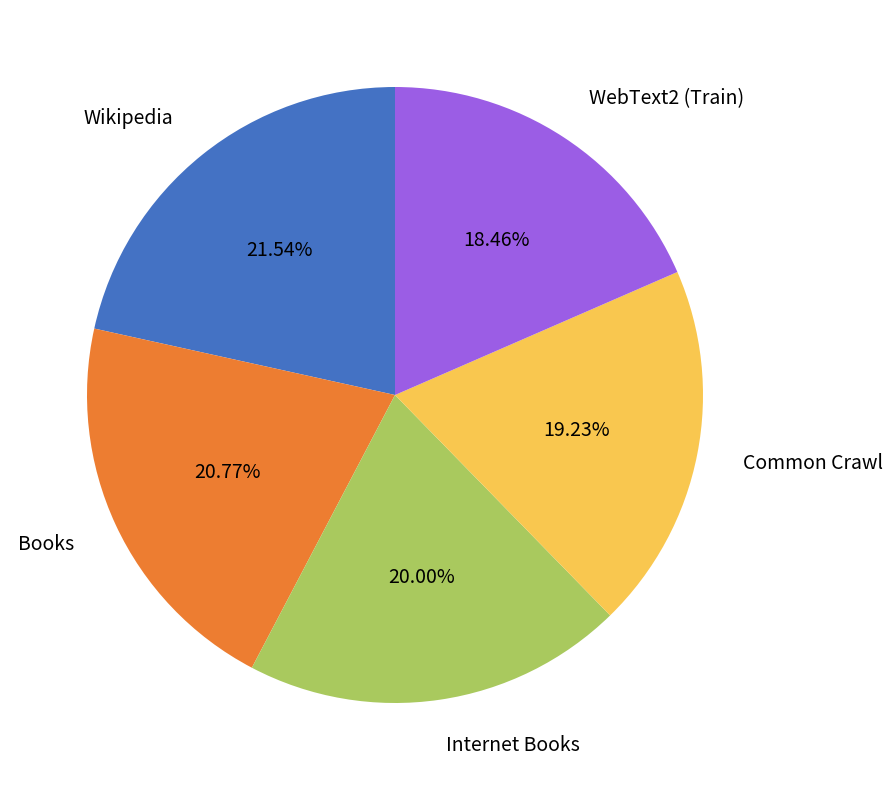

To the nearest percent, what is the difference between the largest and smallest slice percentages?

3%